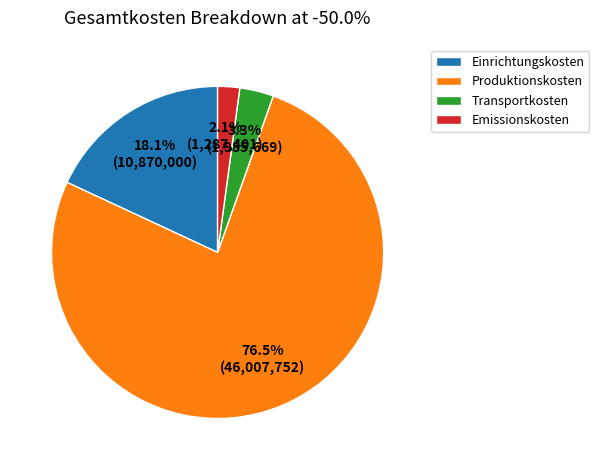

Does Transportkosten represent more than half of the total?

No